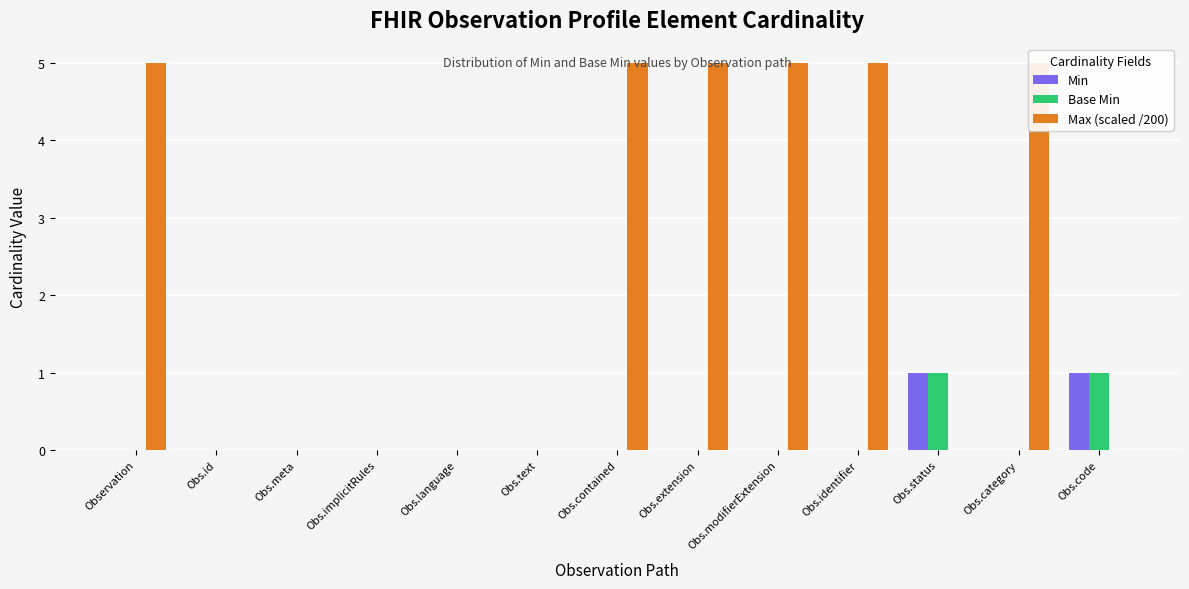

The Base Min series shows 0.0 at Obs.identifier. True or false?

True